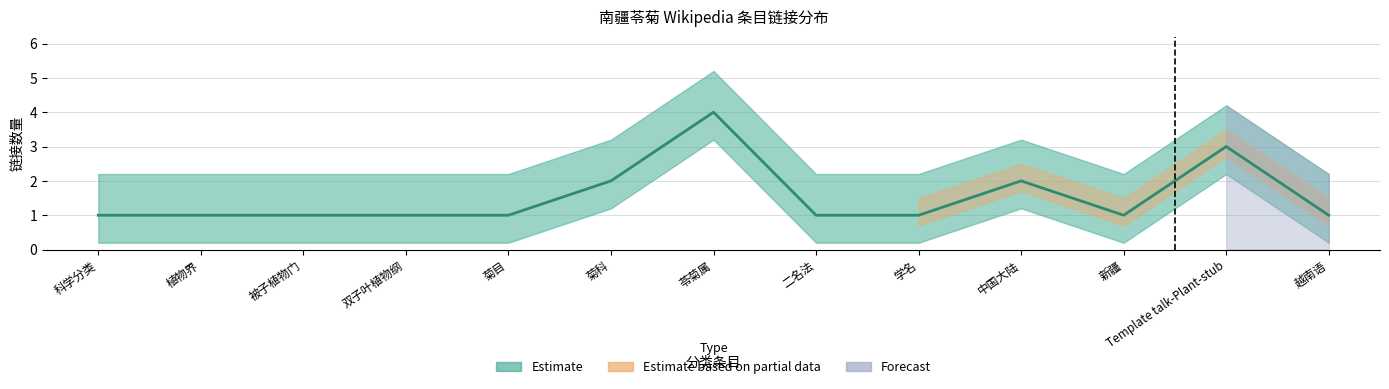

List the labels in order of value, smallest first.

科学分类, 植物界, 被子植物门, 双子叶植物纲, 菊目, 二名法, 学名, 新疆, 越南语, 菊科, 中国大陆, Template talk-Plant-stub, 苓菊属